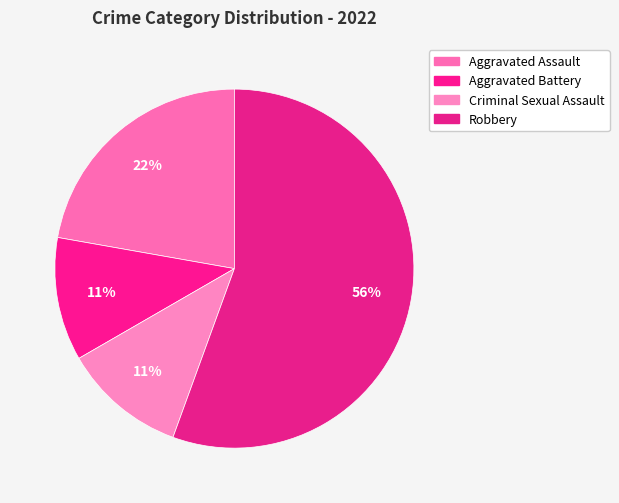

True or false: Aggravated Battery accounts for 5% of the total.

False